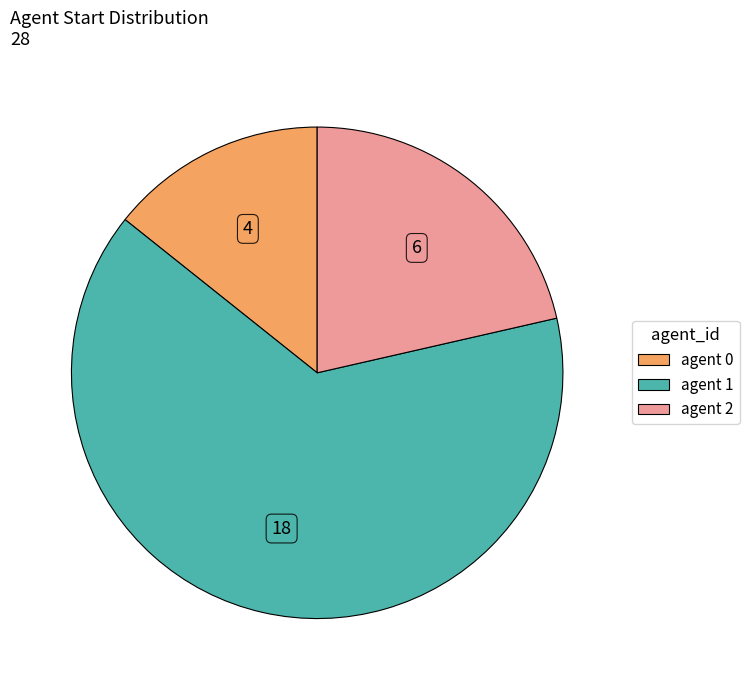

Is there any slice that represents more than half of the pie?

Yes